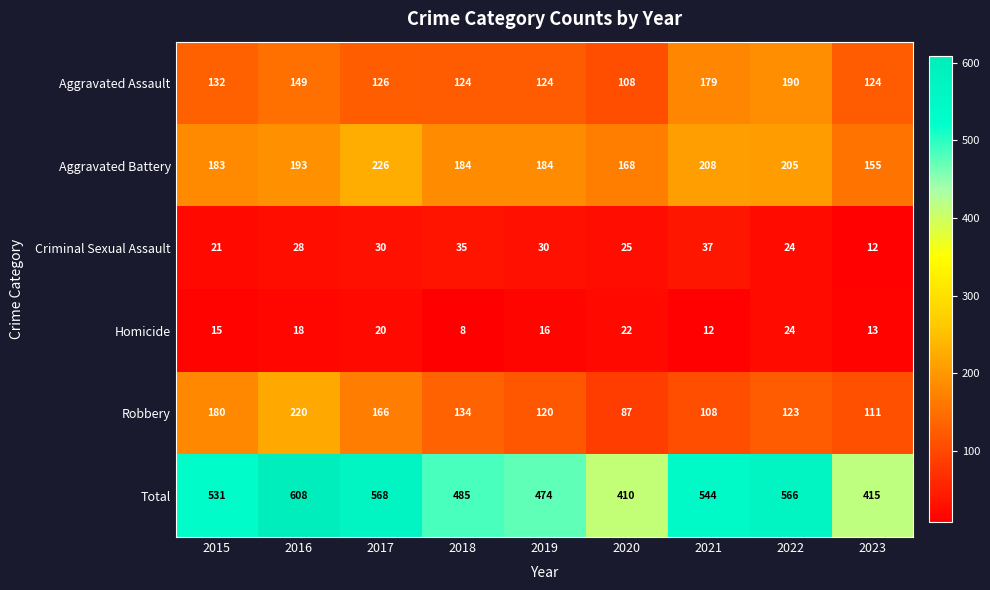

What is the average value of the Homicide series?

16